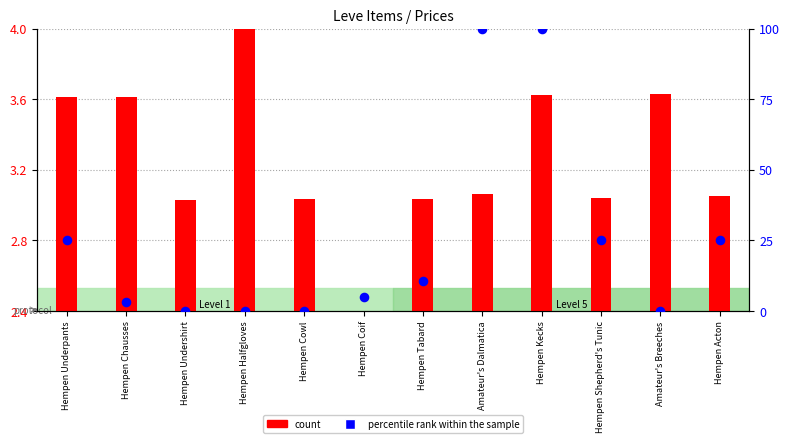

Which series has the largest Y range (max minus min)?

percentile rank within the sample